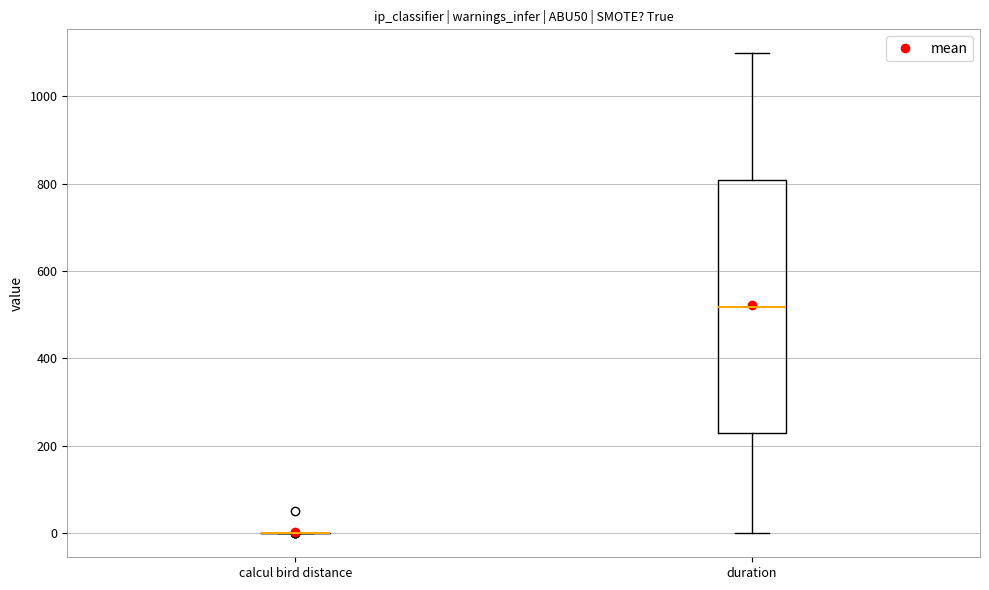

Reading left to right, transcribe this box plot: for each box, give where its median line is, the range the box spans, and where its two whiskers end, as read against the y-axis. The values are not printed on the chart, so give them approximately, as read against the axis.

calcul bird distance: box collapsed to a line at 0, whiskers 0 to 0
duration: median 520, box 220 to 800, whiskers 0 to 1100